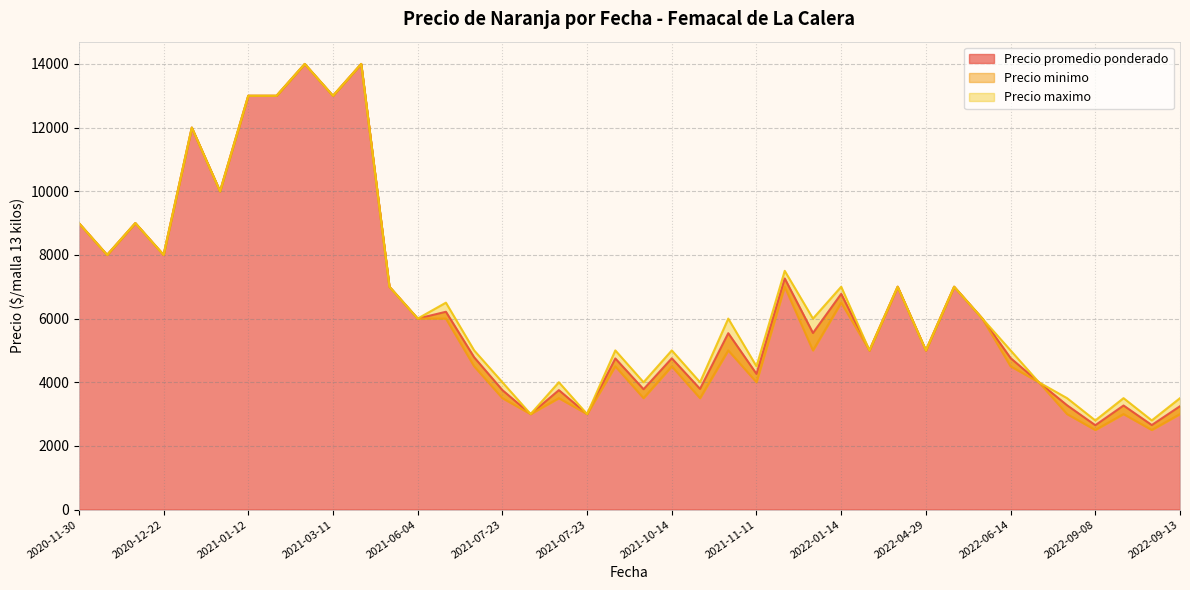

Between 2021-10-14 and 2022-09-13, which series saw the biggest shift?

Precio promedio ponderado